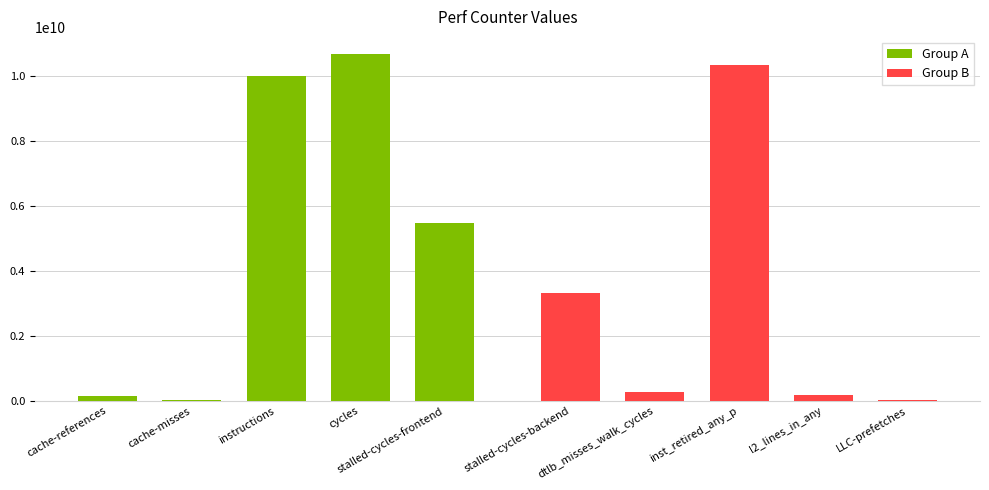

What is the lowest value of the Group B series?

20751807